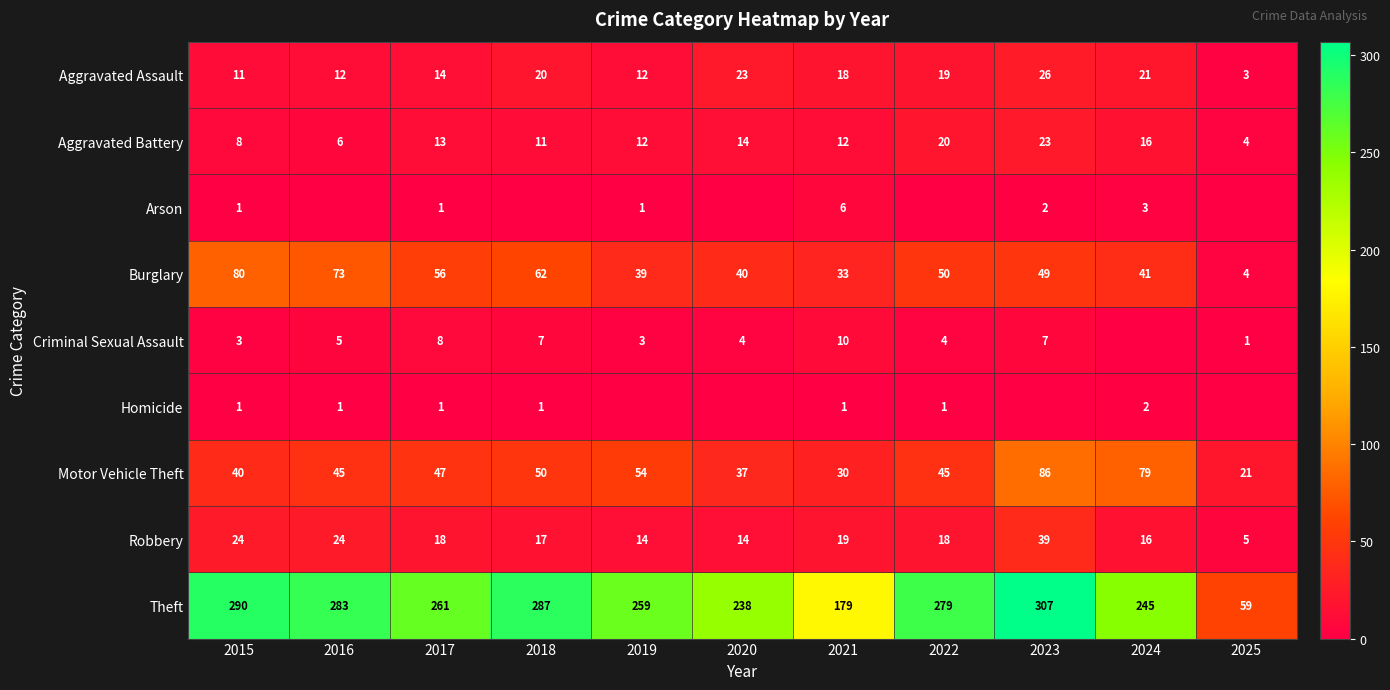

What is the sum of all Aggravated Assault values?

179